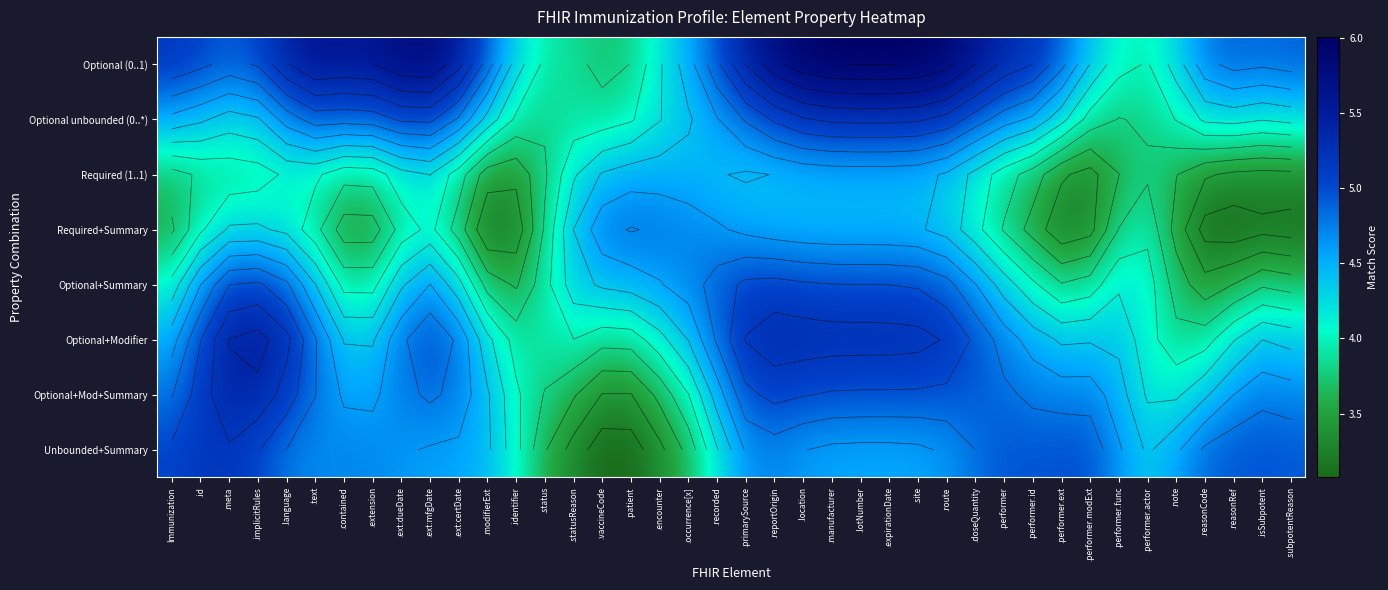

The Required+Summary series shows 1.6 at Immunization. True or false?

False